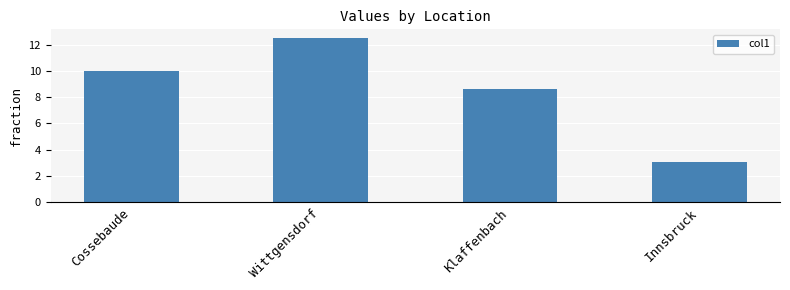

Rank the categories by value from highest to lowest.

Wittgensdorf, Cossebaude, Klaffenbach, Innsbruck